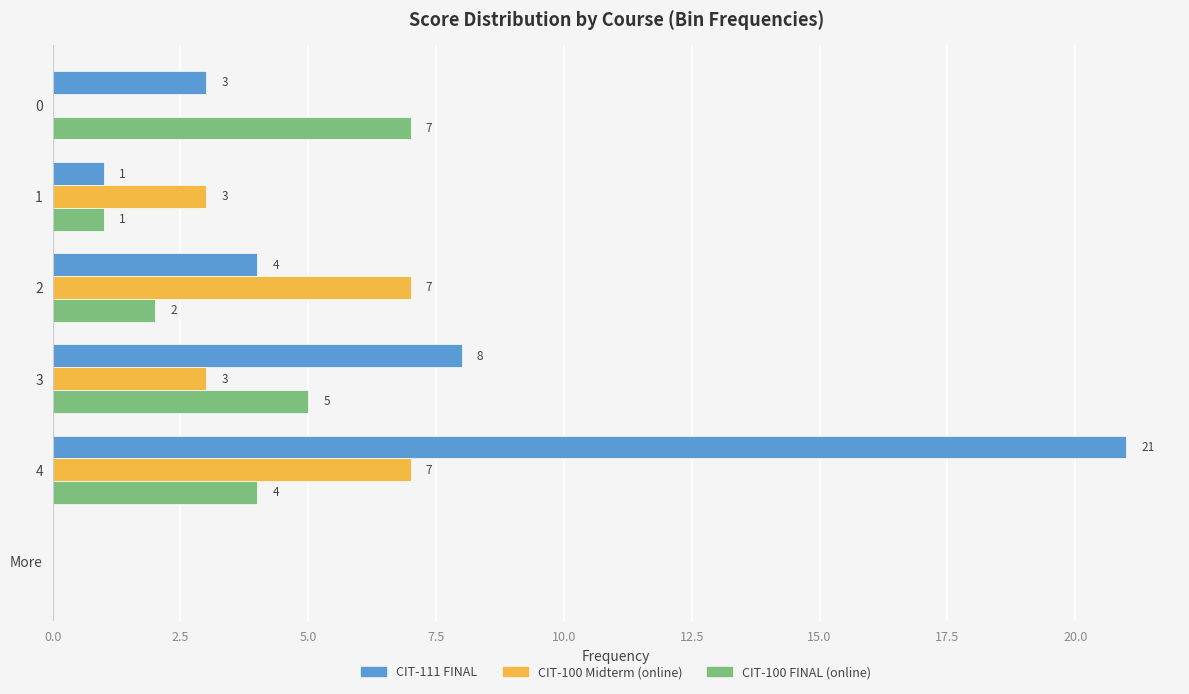

What is the greatest value displayed?

21